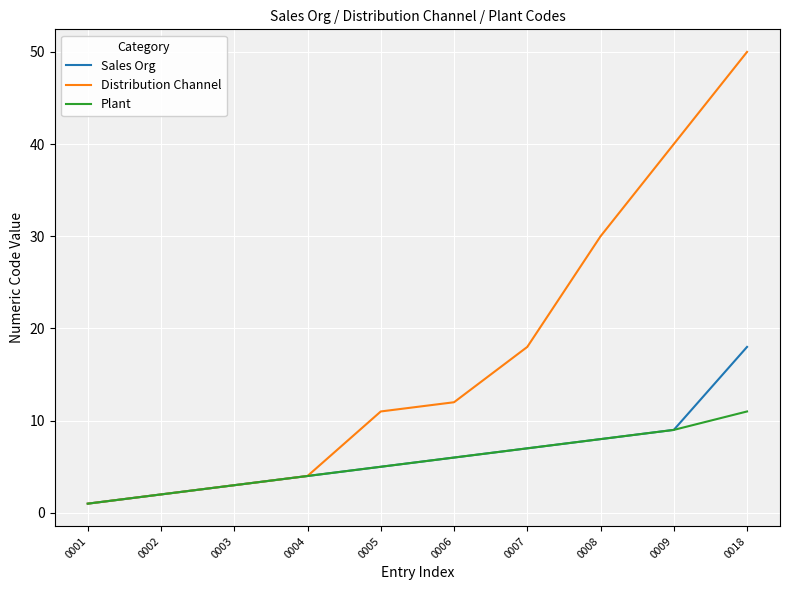

True or false: Sales Org has more than 0 points higher than both neighbors.

False